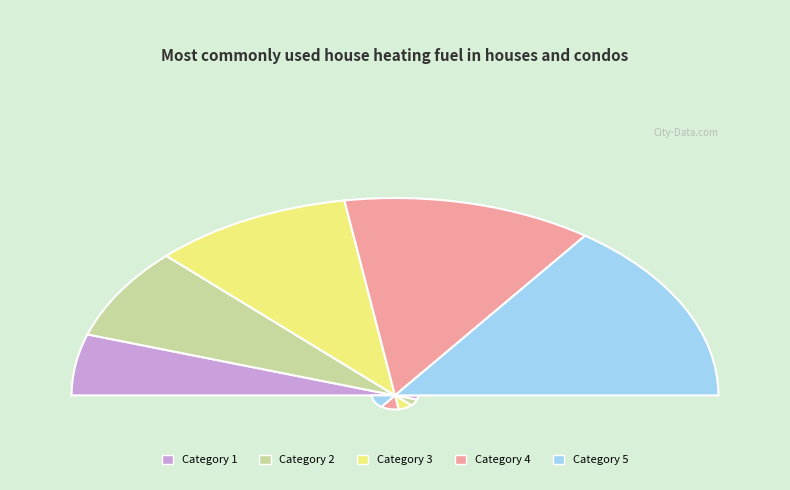

Is it true that 3 is 32% of the pie?

False